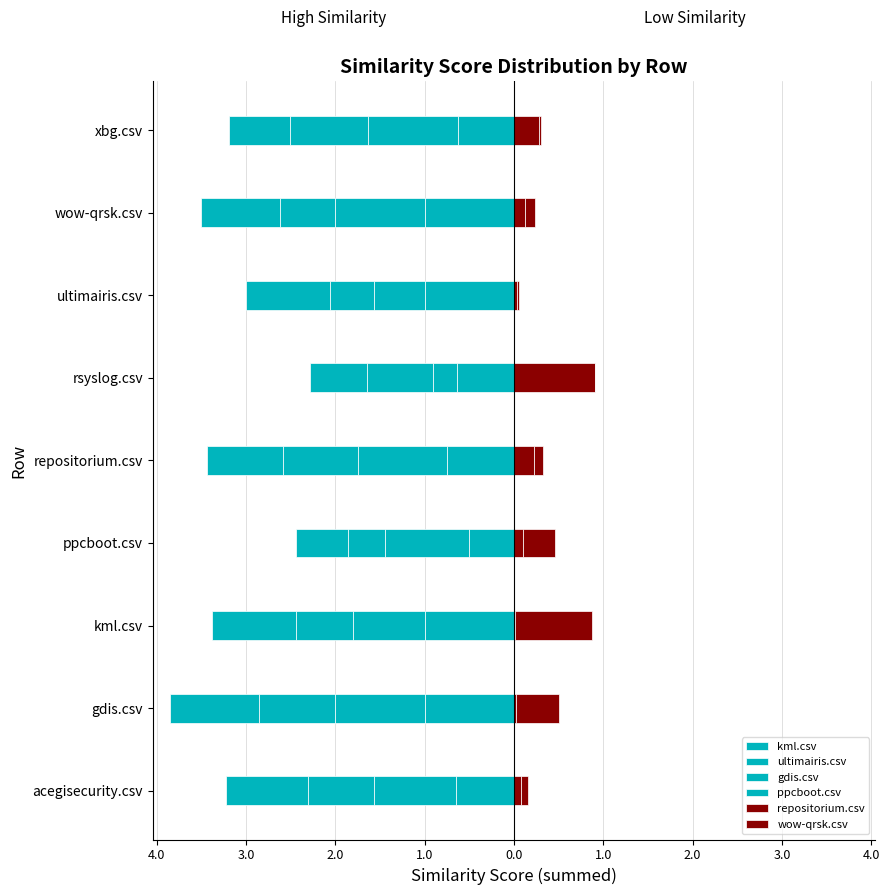

Rank the series at repositorium.csv from highest to lowest value.

repositorium.csv, wow-qrsk.csv, kml.csv, gdis.csv, ppcboot.csv, ultimairis.csv